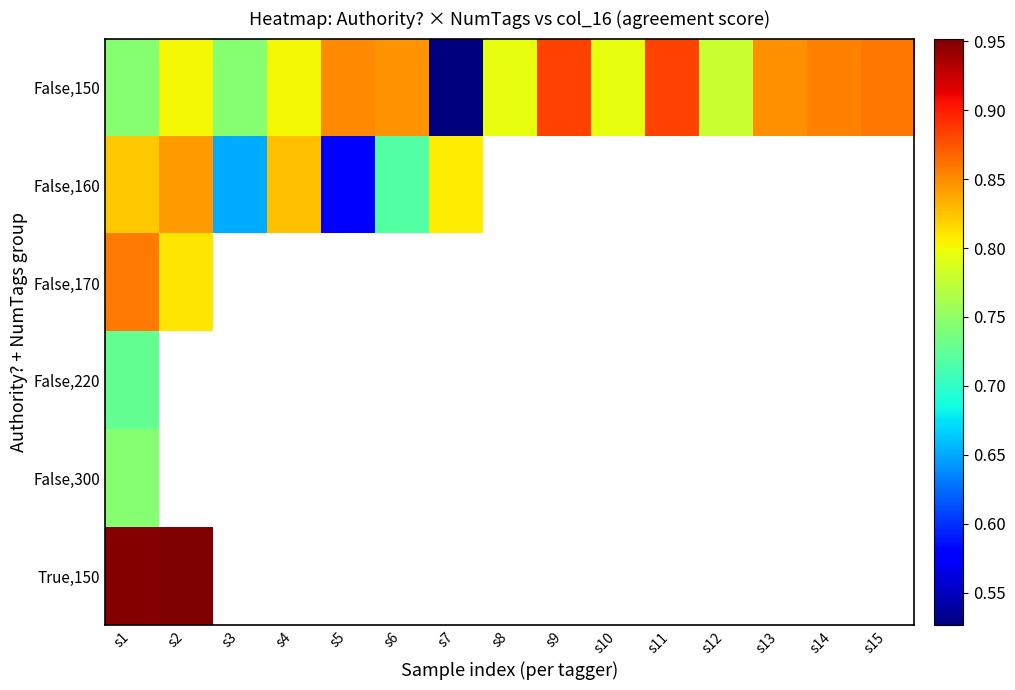

Which series has the largest total across all categories?

False,150